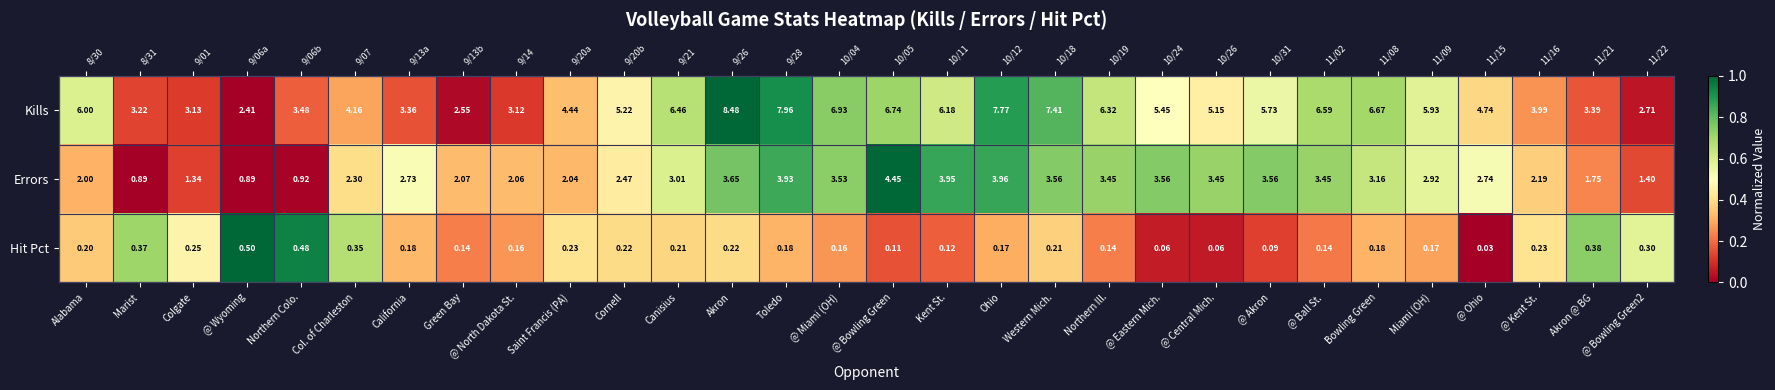

List the labels in order of Kills value, largest first.

Akron, Toledo, Ohio, Western Mich., @ Miami (OH), @ Bowling Green, Bowling Green, @ Ball St., Canisius, Northern Ill., Kent St., Alabama, Miami (OH), @ Akron, @ Eastern Mich., Cornell, @ Central Mich., @ Ohio, Saint Francis (PA), Col. of Charleston, @ Kent St., Northern Colo., Akron @ BG, California, Marist, Colgate, @ North Dakota St., @ Bowling Green2, Green Bay, @ Wyoming